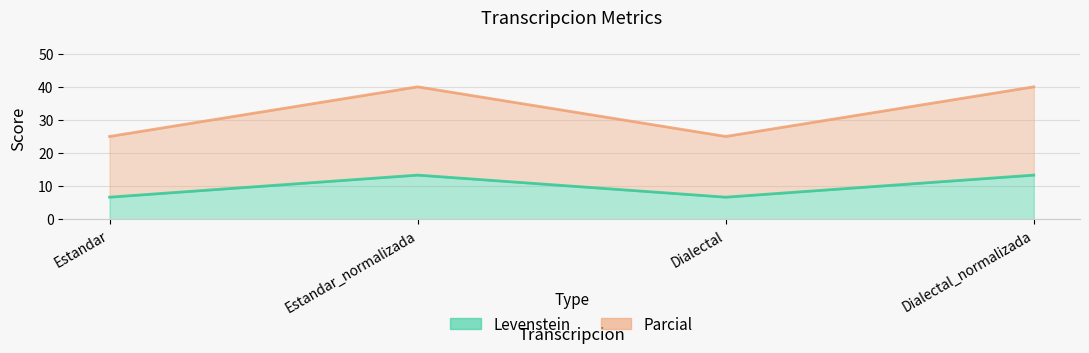

What is the label of the 3rd point from the right?

Estandar_normalizada